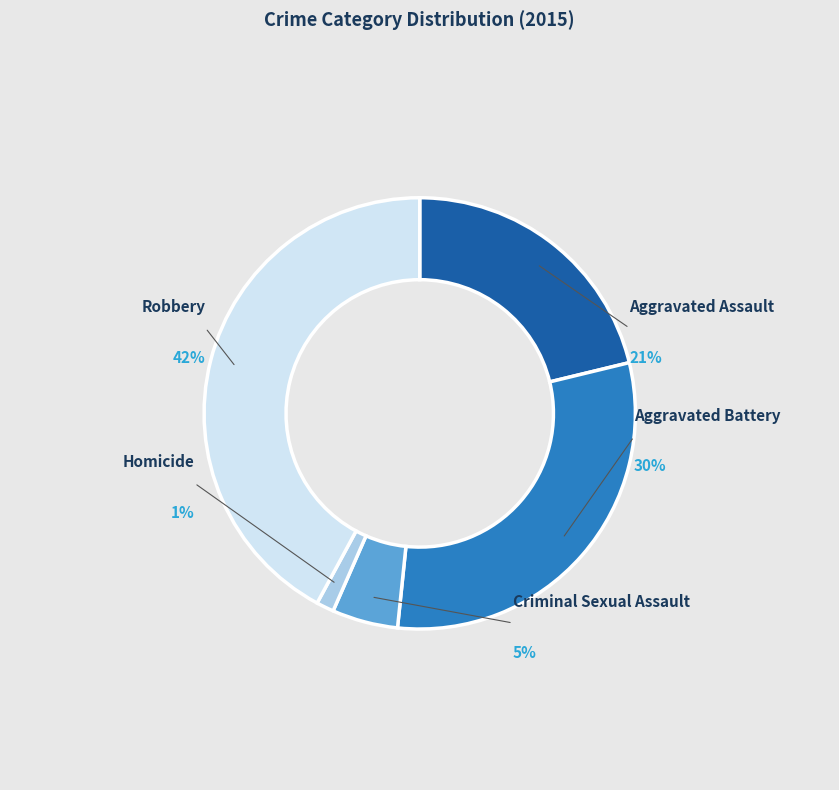

Is it true that Robbery is 42% of the pie?

True